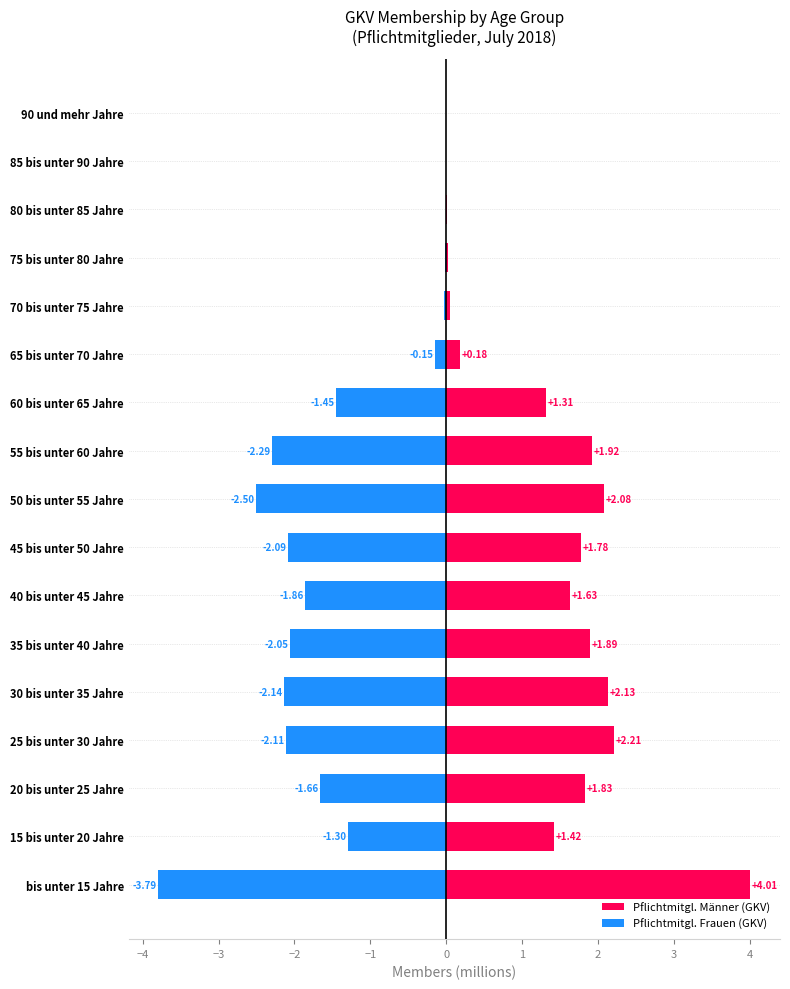

What is the minimum value for Pflichtmitgl. Frauen (GKV)?

-3.8